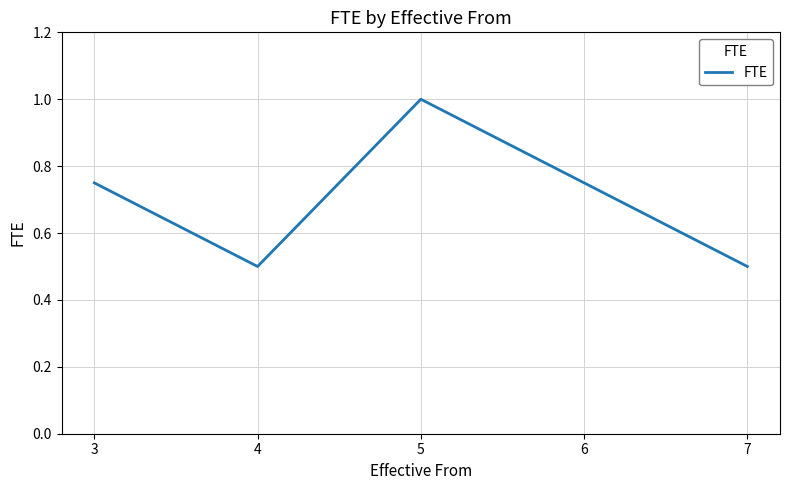

The value at 4 is 0.2. True or false?

False